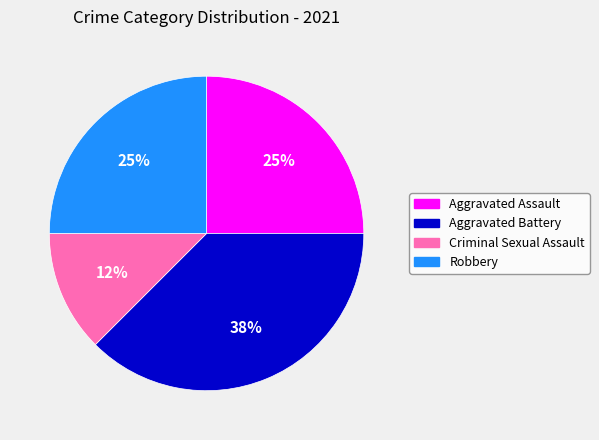

To the nearest percent, what portion does Aggravated Assault represent?

25%